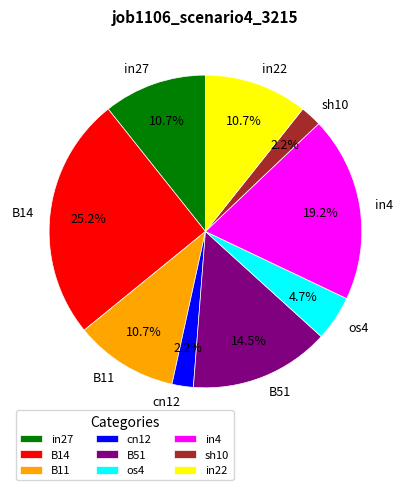

What is the largest slice in the pie chart?

B14